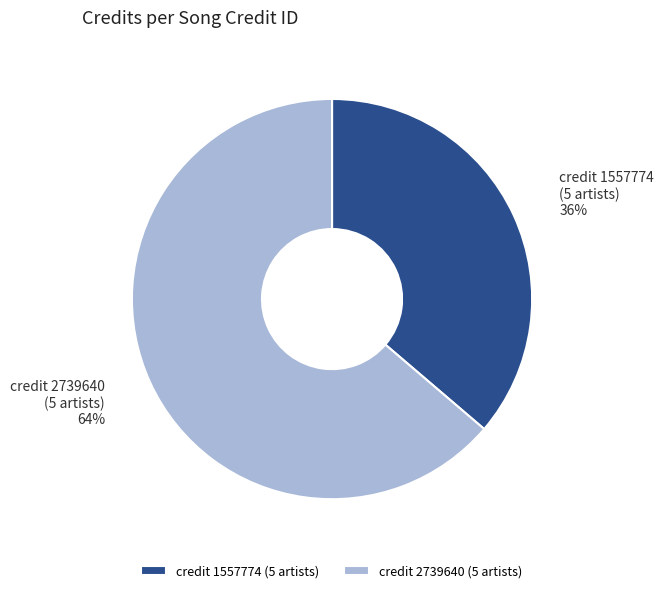

To the nearest percent, what is the difference between the largest and smallest slice percentages?

28%